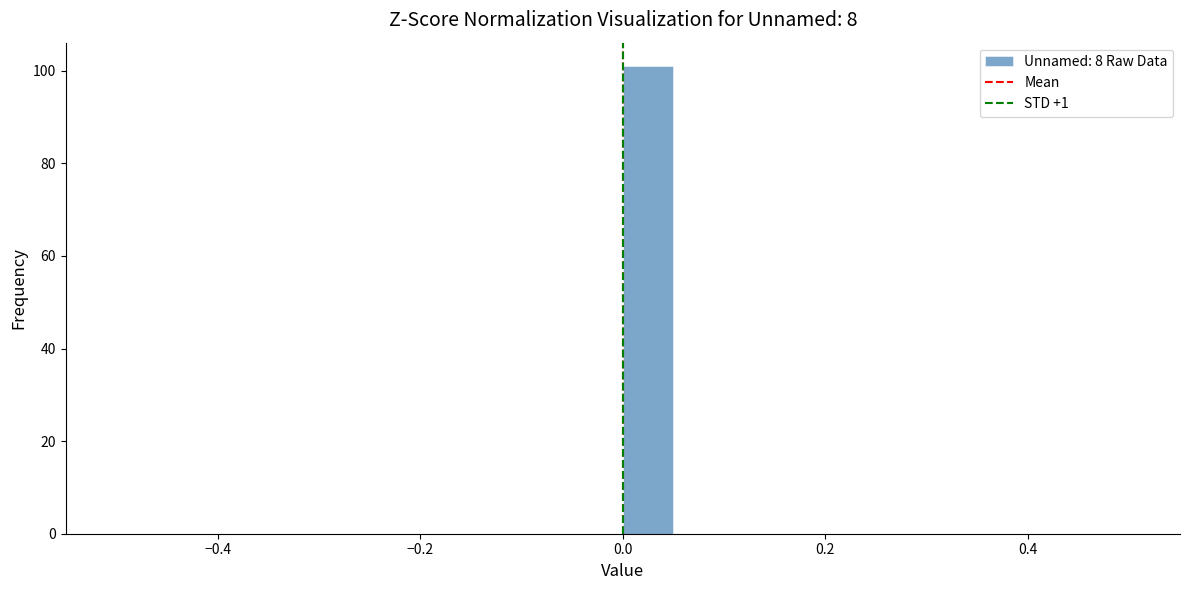

Around what value on the x-axis is the tallest bar? Give the approximate position of its centre, as read against the axis.

0.02